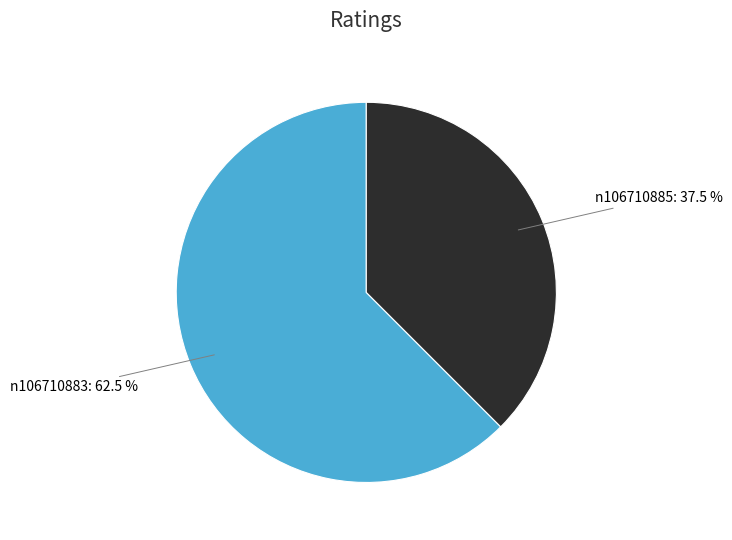

Combined, do n106710883 and n106710885 account for over 50%?

Yes